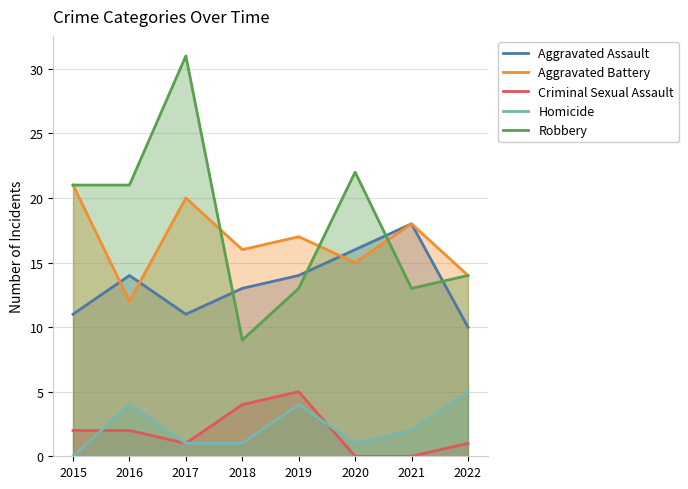

The value of Aggravated Battery at 2015 is 21. True or false?

True